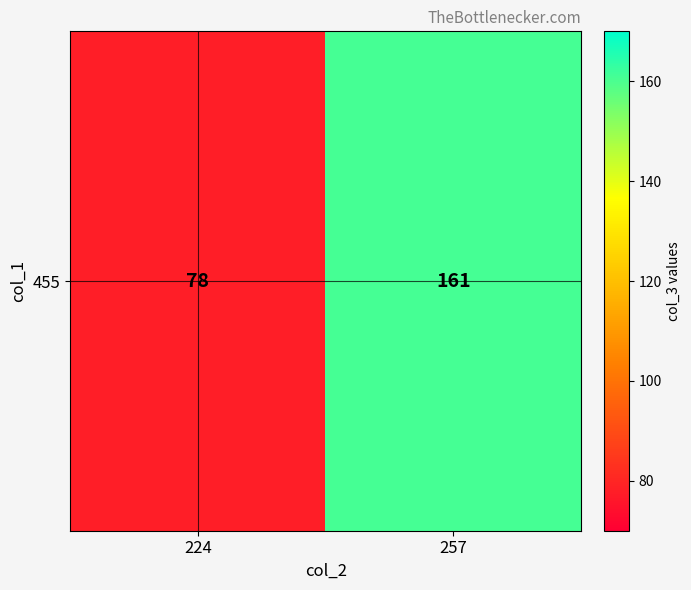

What is the difference between the maximum and minimum values?

83